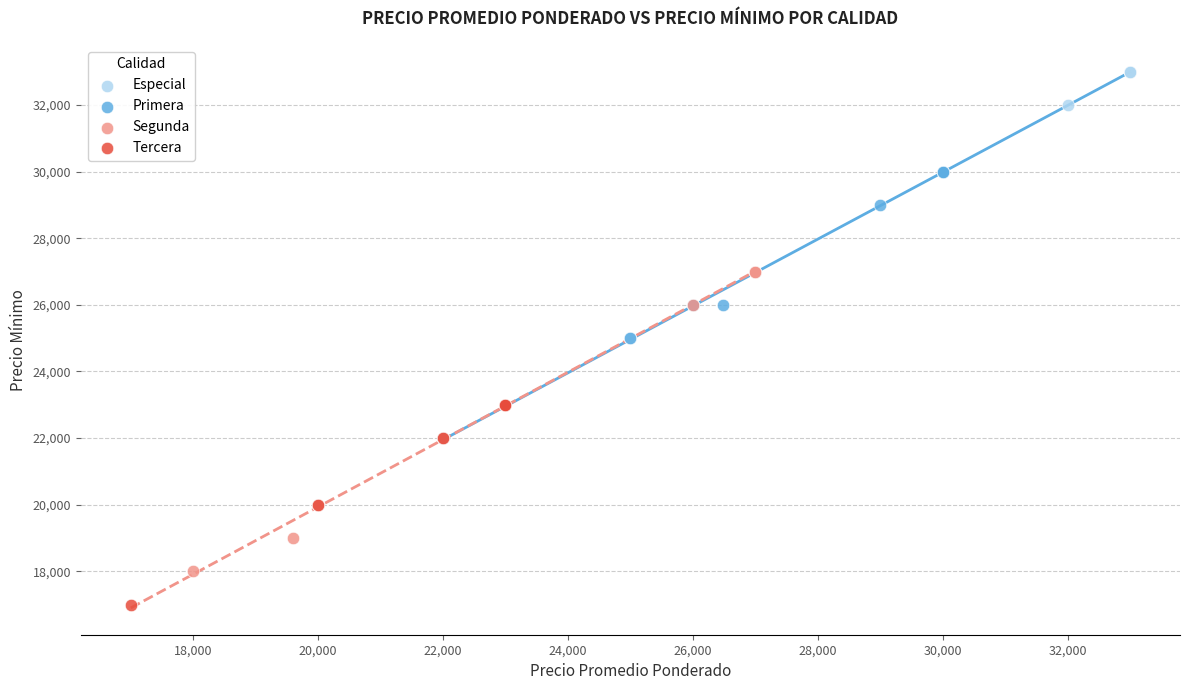

Which series has the largest Y range (max minus min)?

Segunda